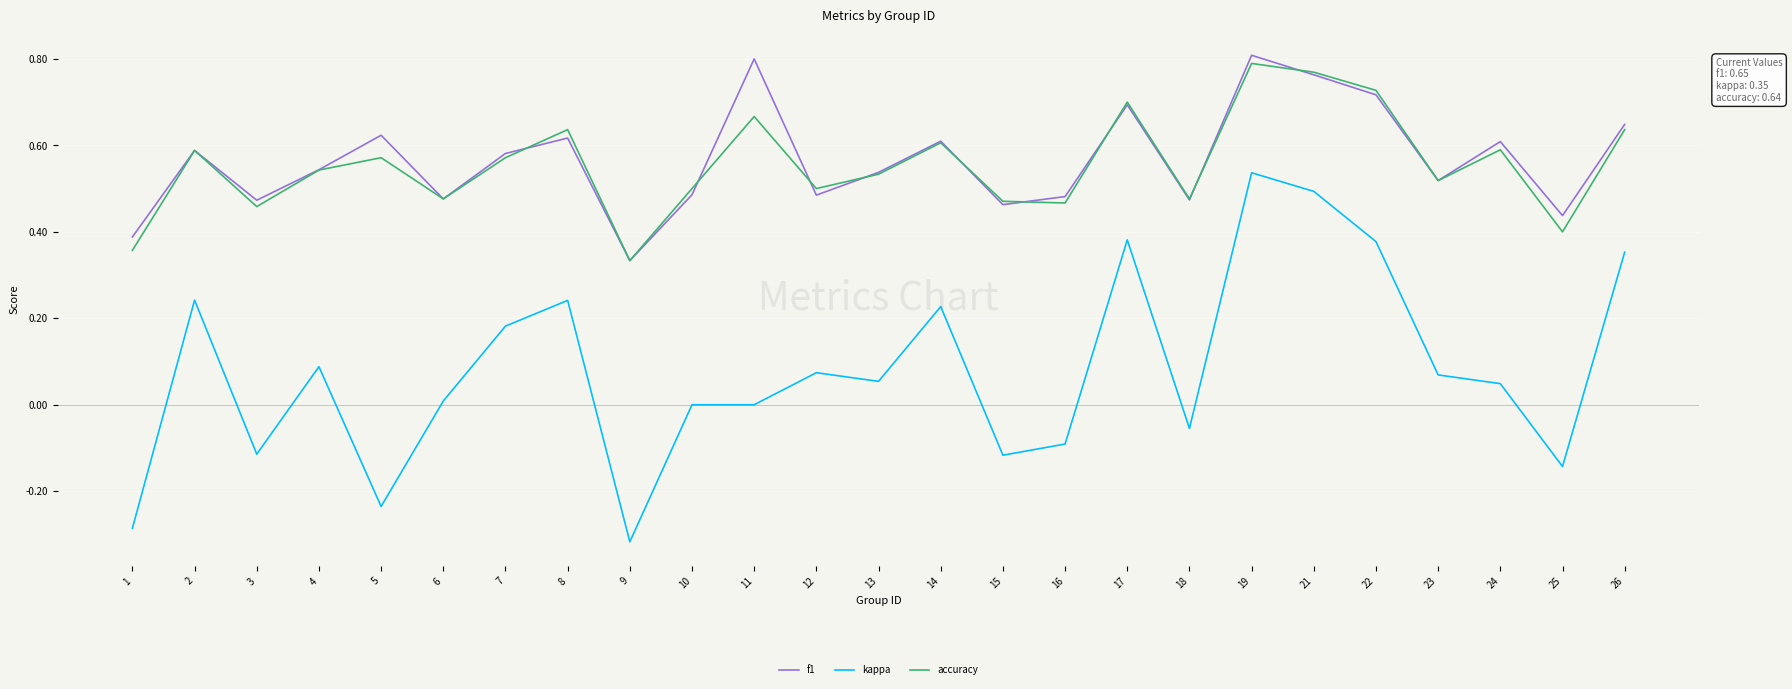

Which label corresponds to the smallest value in the chart?

9